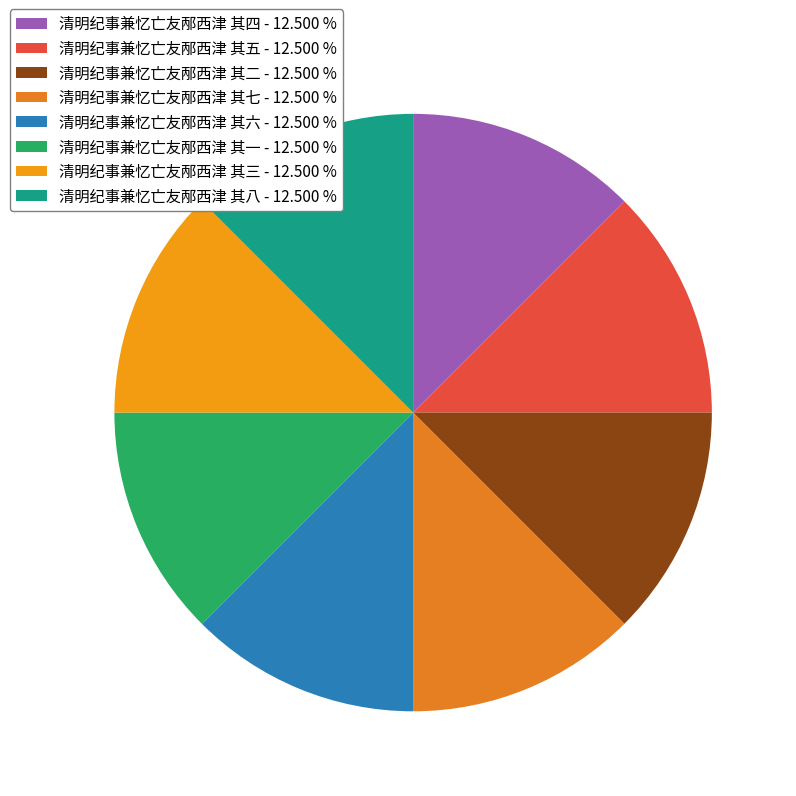

Does 清明纪事兼忆亡友邴西津 其三 represent more than half of the total?

No